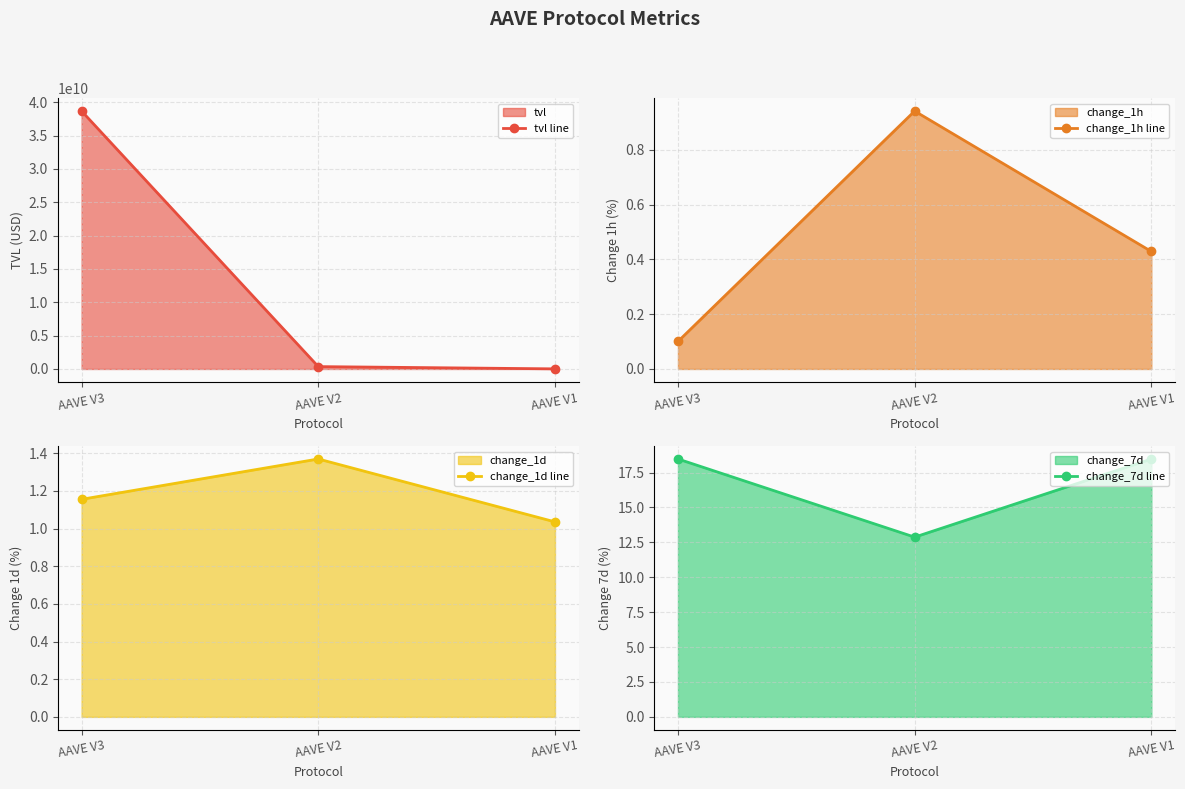

How many lines are shown in the chart?

4